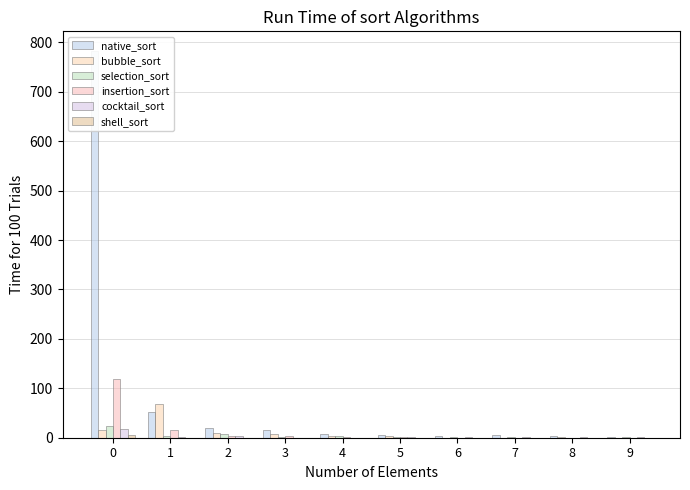

What is the highest value of the col_15 series?

6